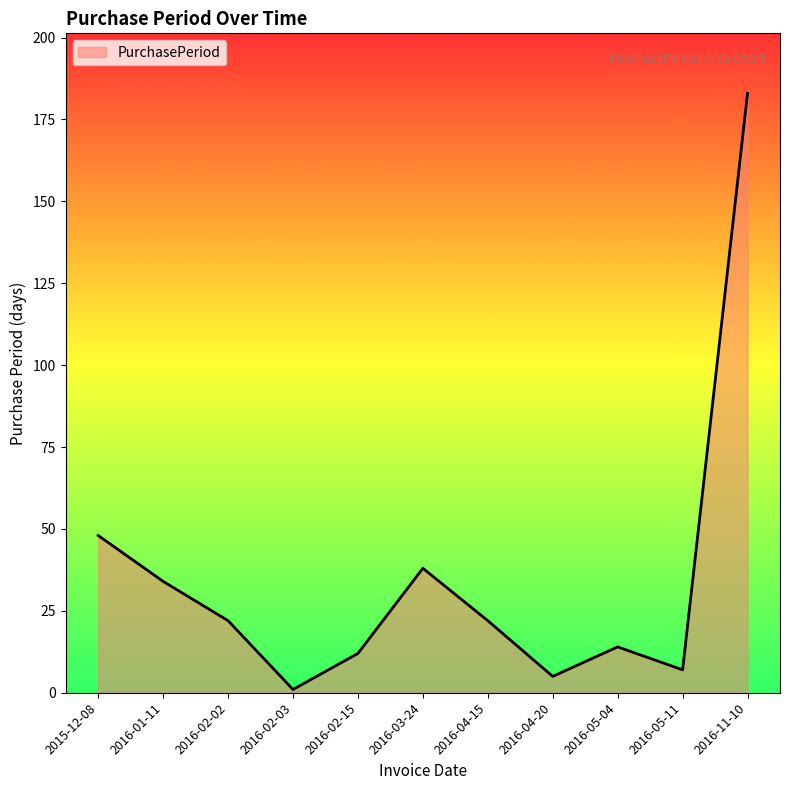

Between 2016-05-11 and 2016-11-10, which is larger?

2016-11-10